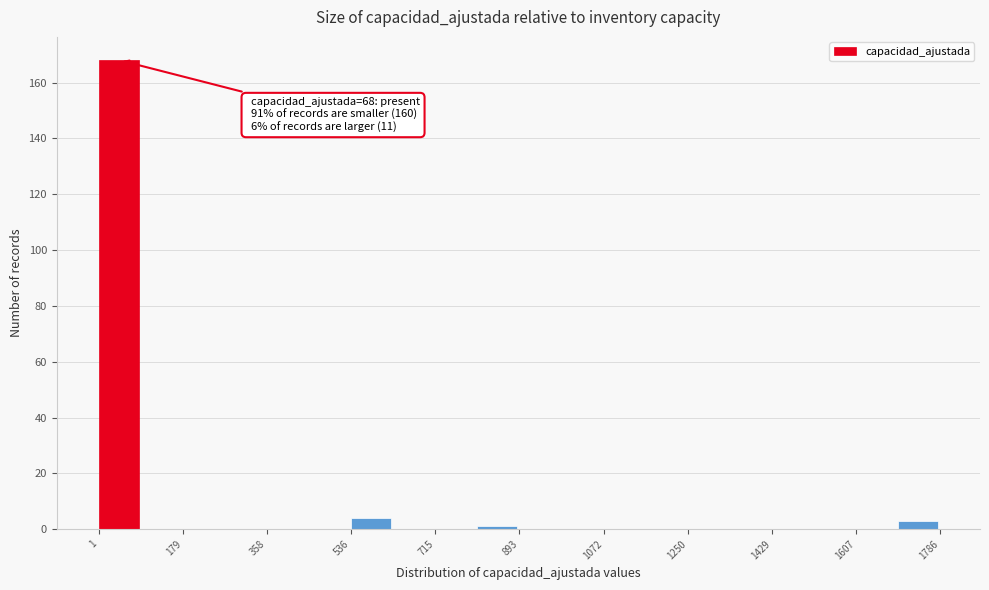

Over which range of the x-axis is the bar tallest?

0 to 100